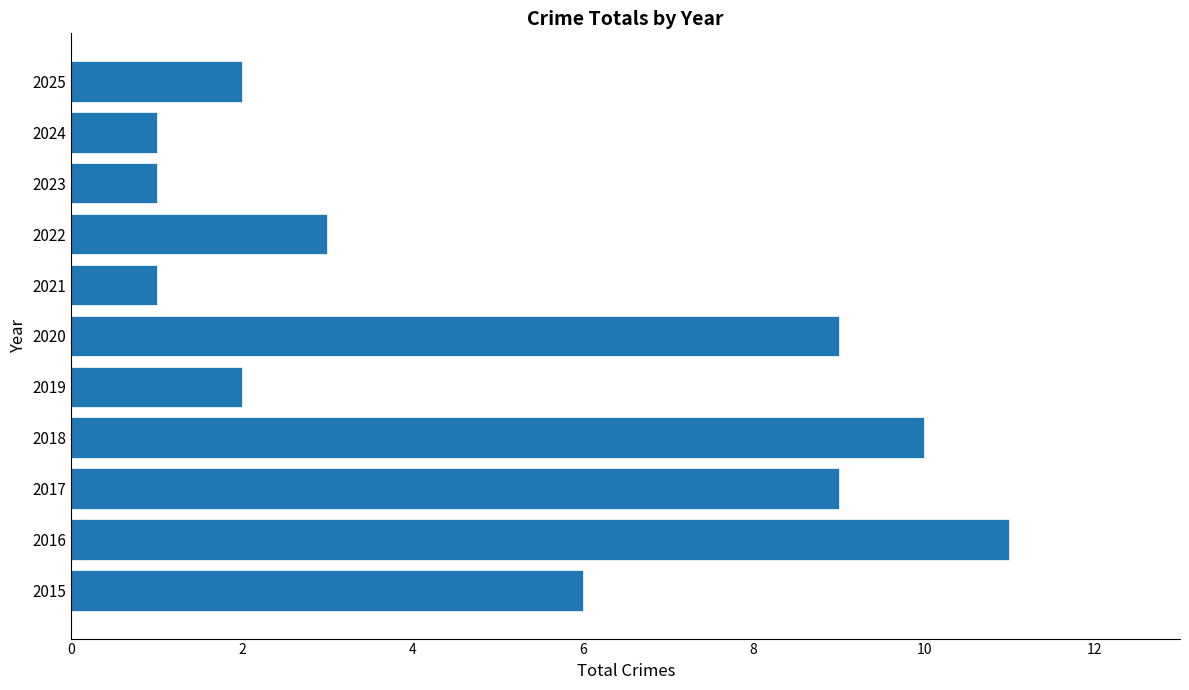

Reading bottom to top, transcribe all the data shown in this chart.

2015=6	2016=11	2017=9	2018=10	2019=2	2020=9	2021=1	2022=3	2023=1	2024=1	2025=2